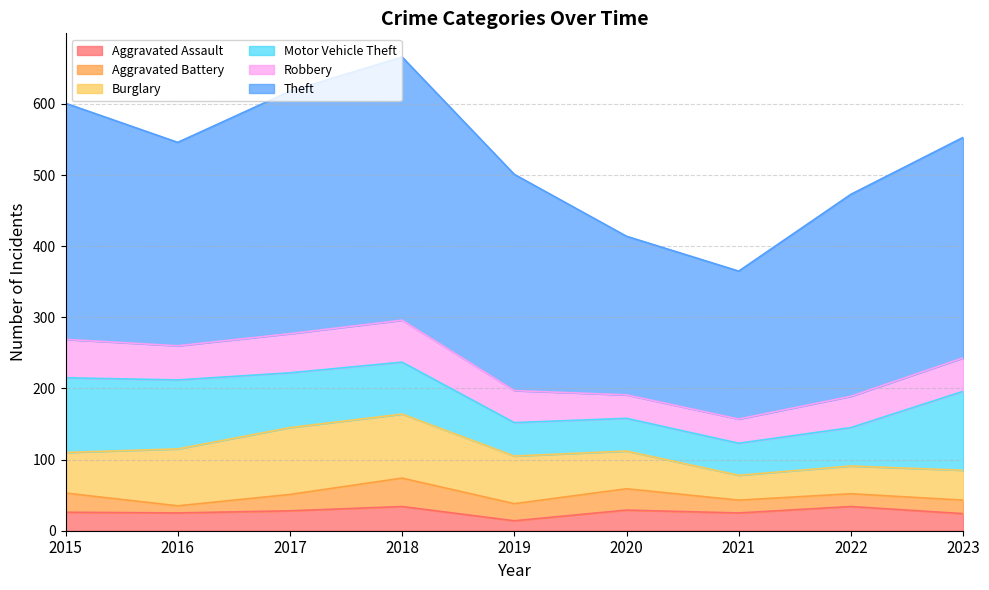

True or false: Aggravated Assault and Robbery intersect in this chart.

False